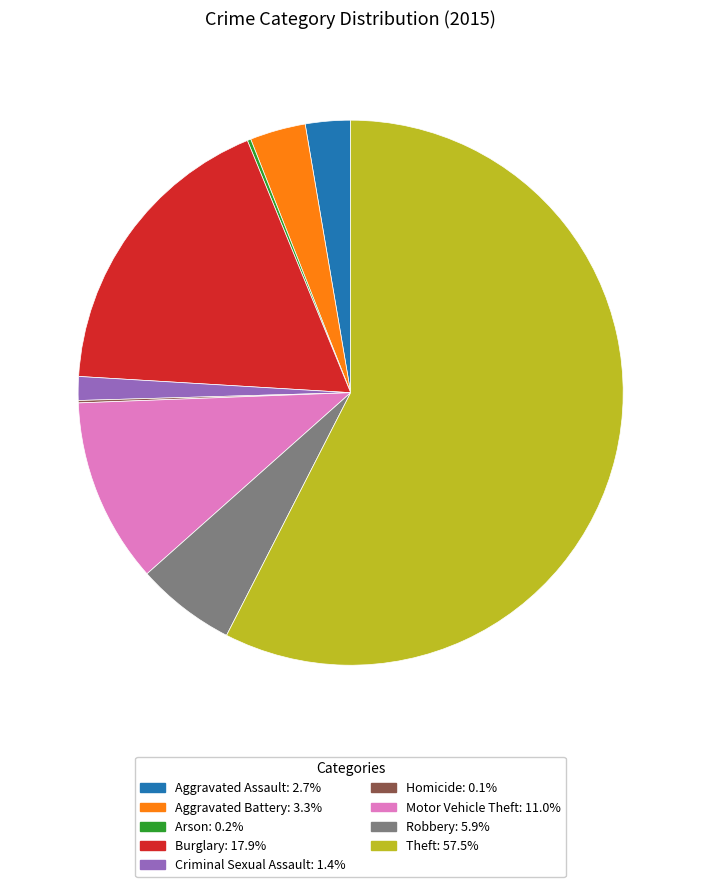

Which slice is the largest?

Theft